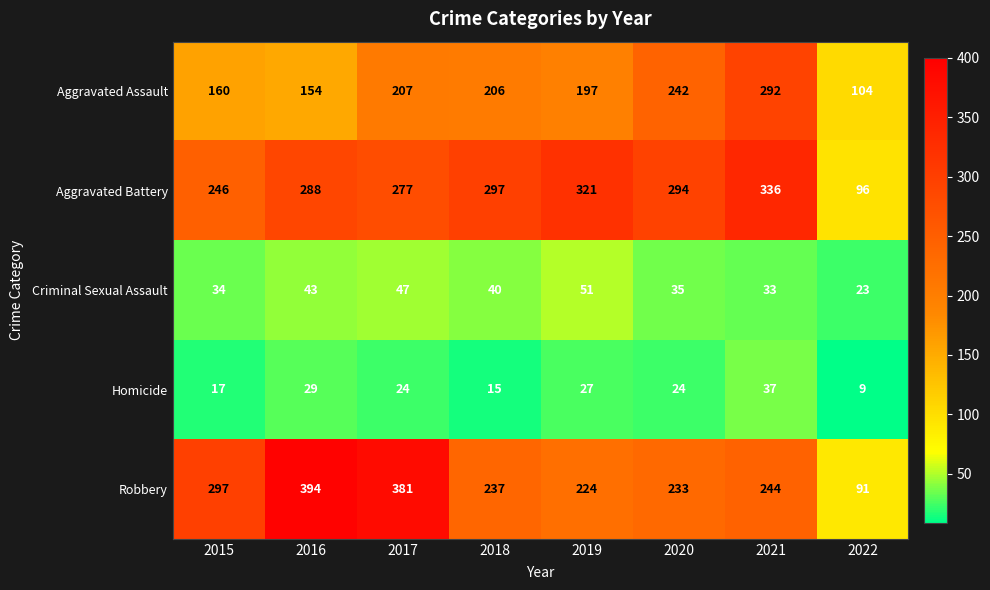

What is the maximum value shown in the chart?

394